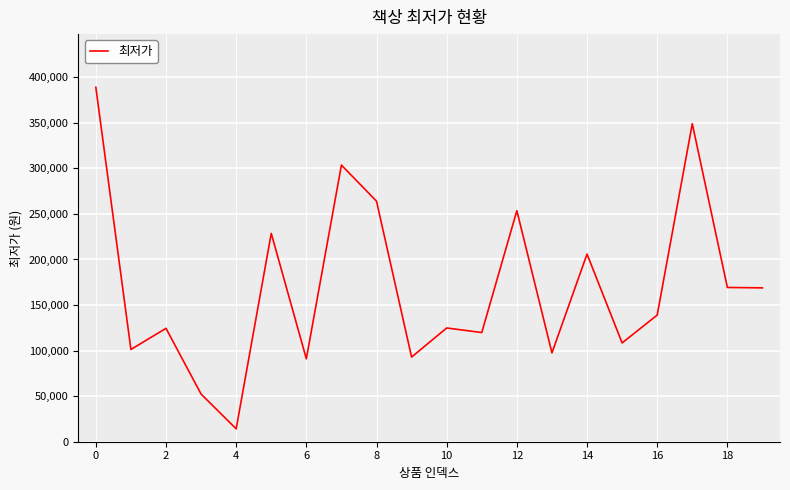

What is the difference between the maximum and minimum values?

374845